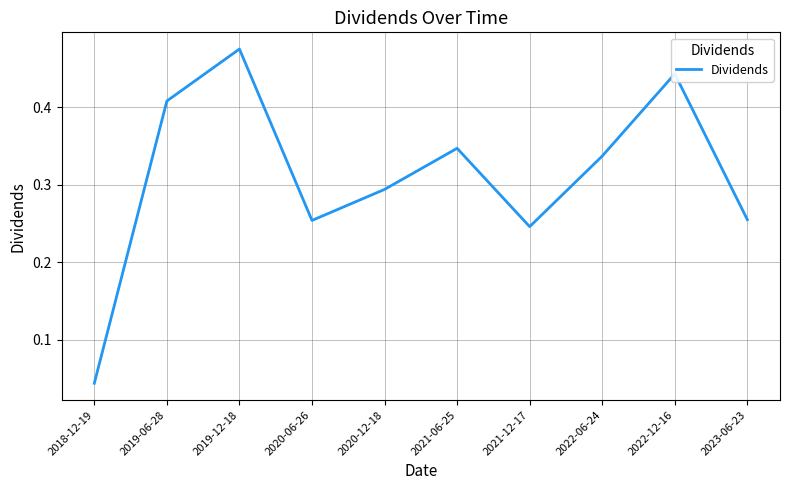

Is it true that the value at 2022-06-24 is 0.1?

False